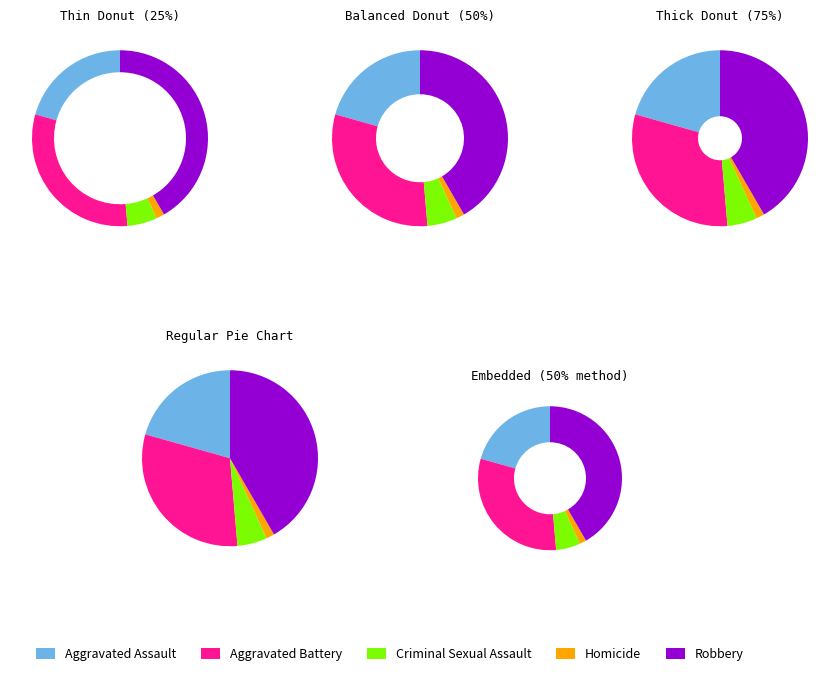

Is it true that Criminal Sexual Assault is 1% of the pie?

False